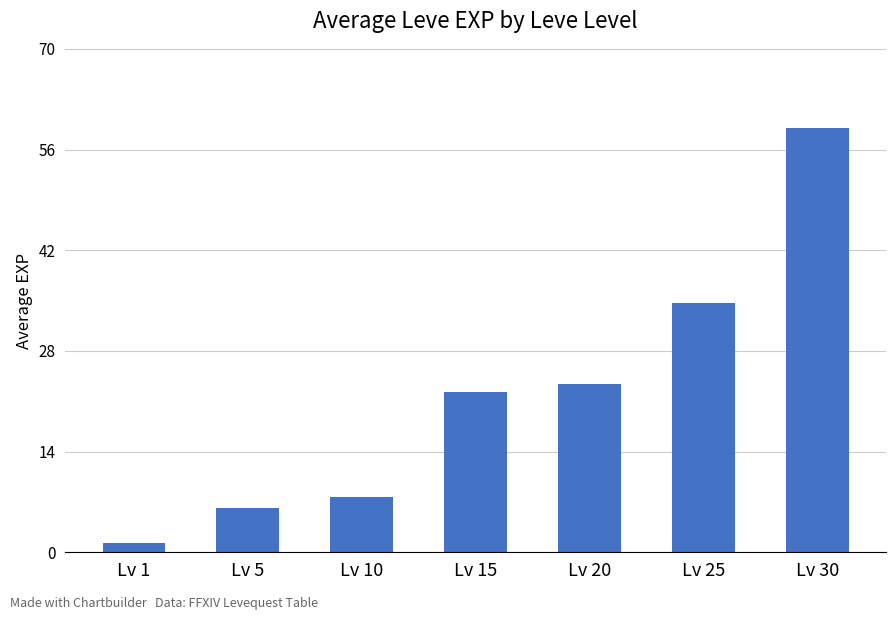

What is the change in value from Lv 5 to Lv 25?

+28.5